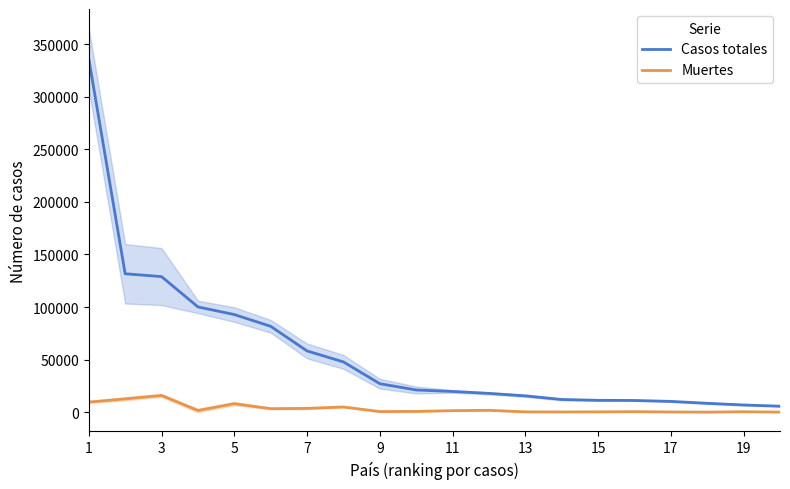

True or false: Casos totales has a value of 11278 at 15.

True